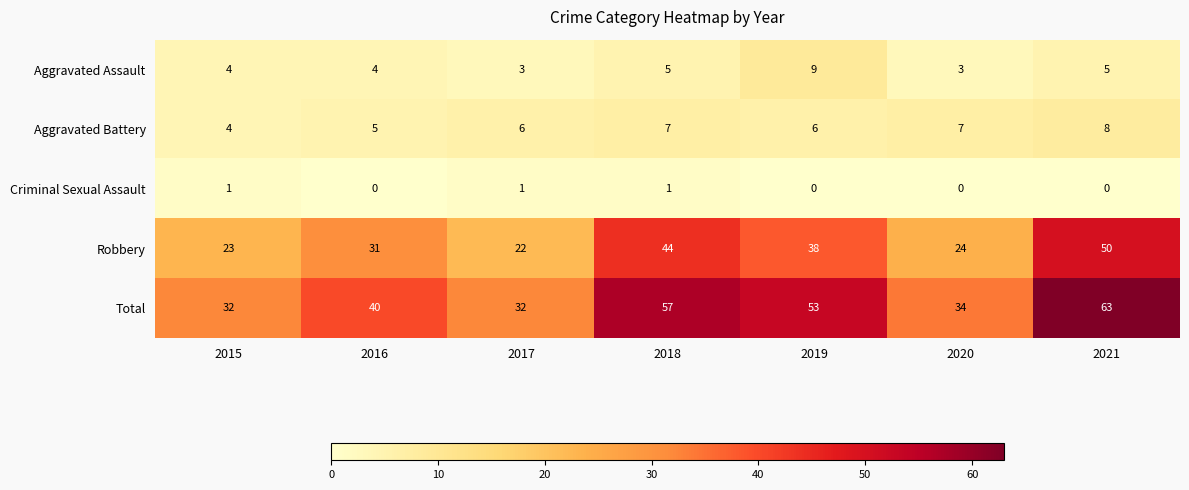

Rank the series by their maximum value, from lowest to highest.

Criminal Sexual Assault, Aggravated Battery, Aggravated Assault, Robbery, Total